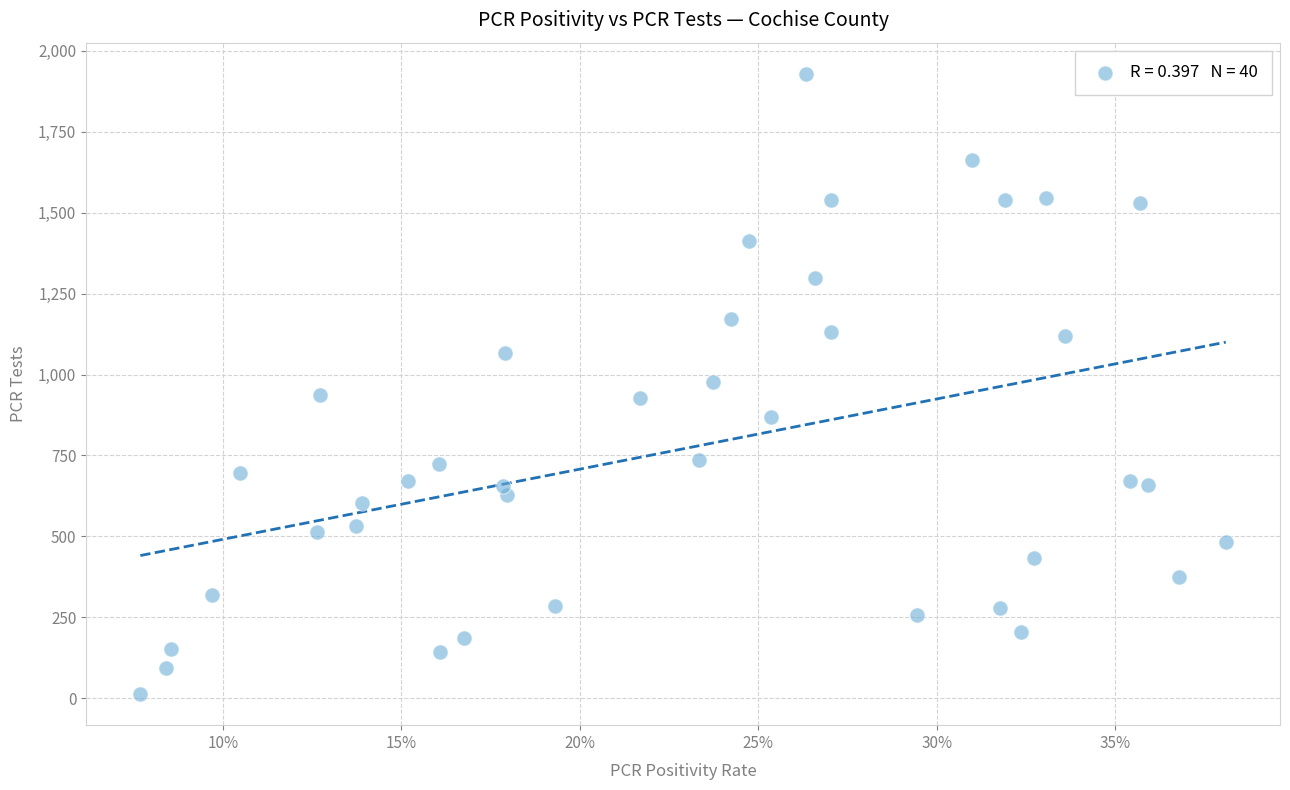

What is the range of Y values (max minus min)?

1916